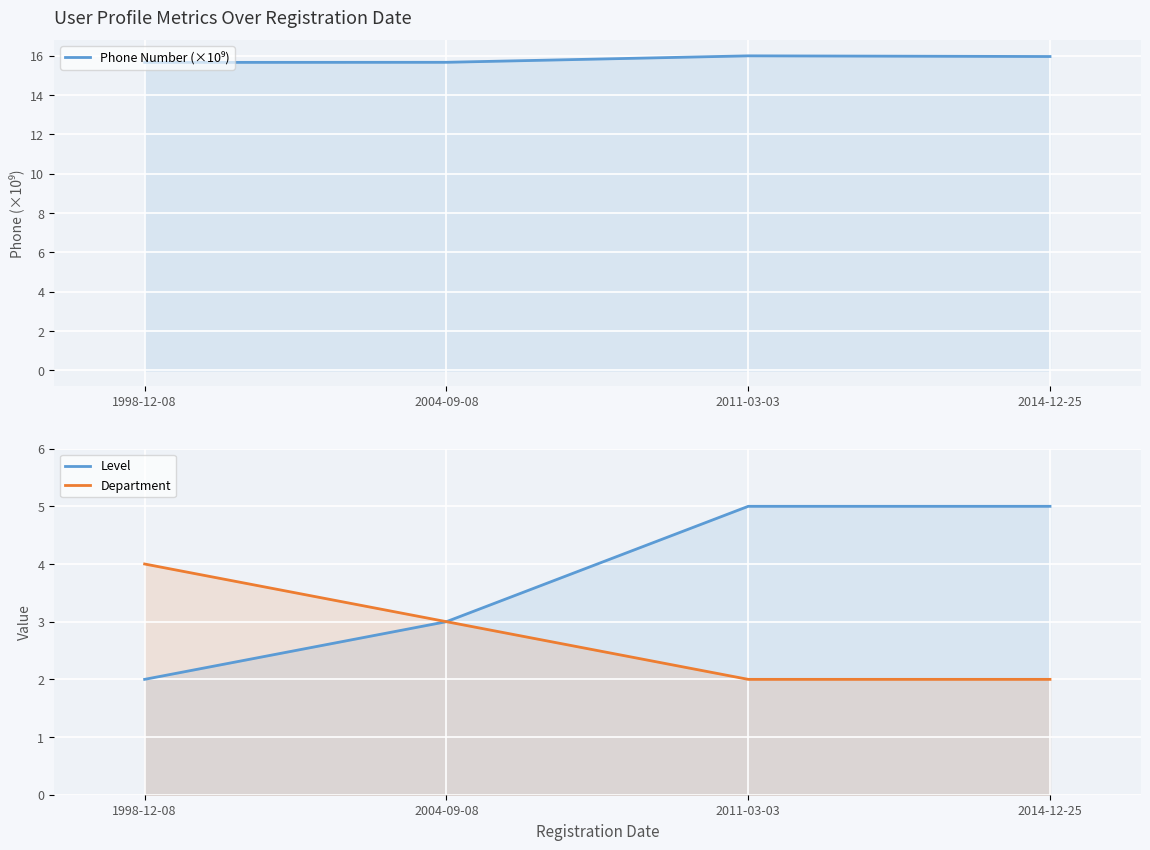

Reading left to right, transcribe all the data shown in this chart.

Phone Number (×10⁹): 1998-12-08=15.7	2004-09-08=15.7	2011-03-03=16.0	2014-12-25=16.0
Level: 1998-12-08=2.0	2004-09-08=3.0	2011-03-03=5.0	2014-12-25=5.0
Department: 1998-12-08=4.0	2004-09-08=3.0	2011-03-03=2.0	2014-12-25=2.0